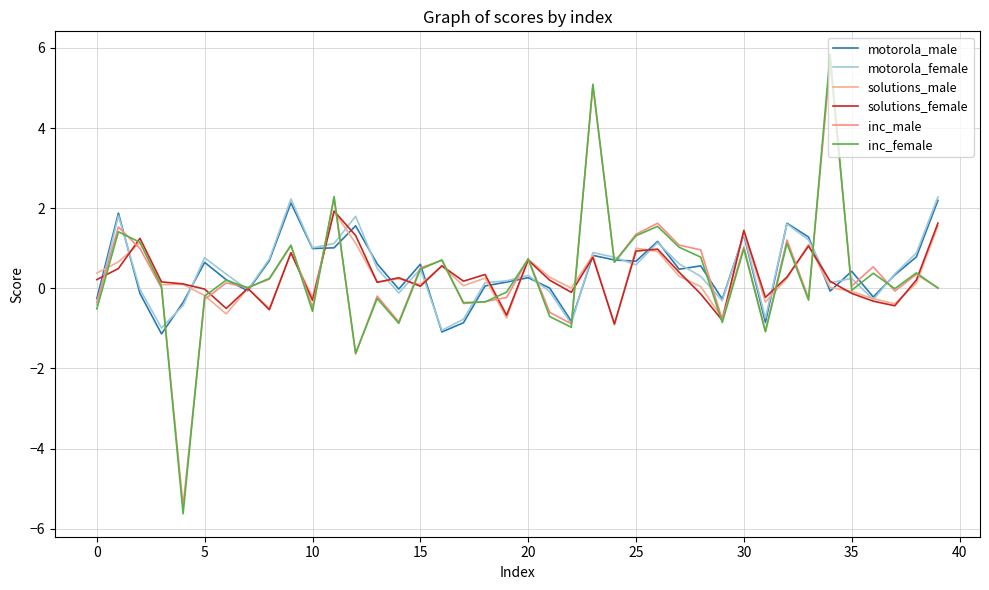

Does the chart have visible grid lines?

Yes